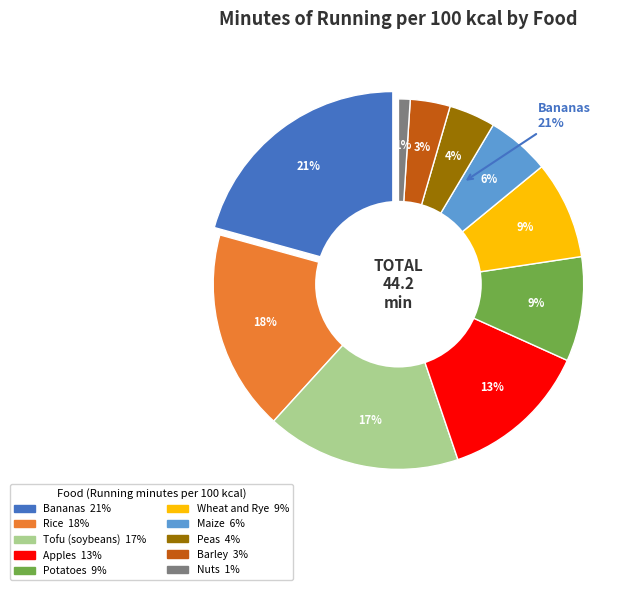

Rank the categories by value from highest to lowest.

Bananas, Rice, Tofu (soybeans), Apples, Potatoes, Wheat and Rye, Maize, Peas, Barley, Nuts